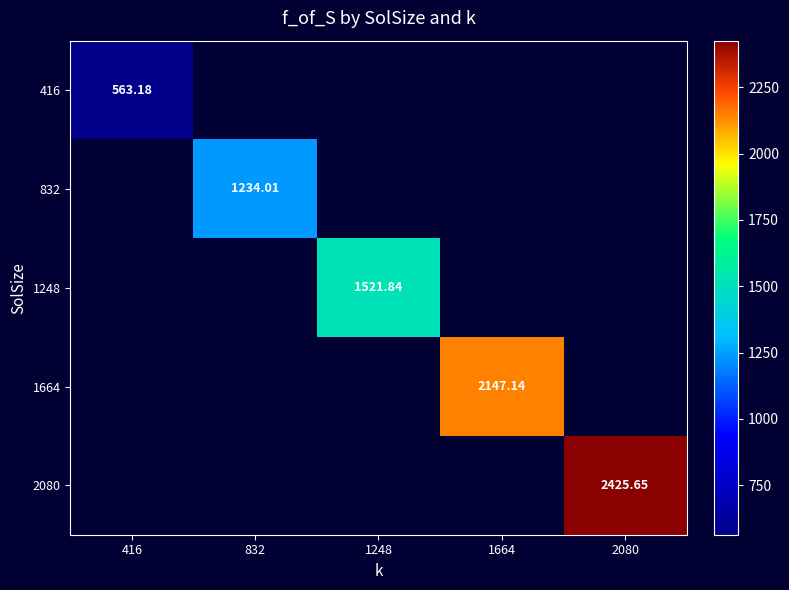

Rank the series by their maximum value, from lowest to highest.

416, 832, 1248, 1664, 2080